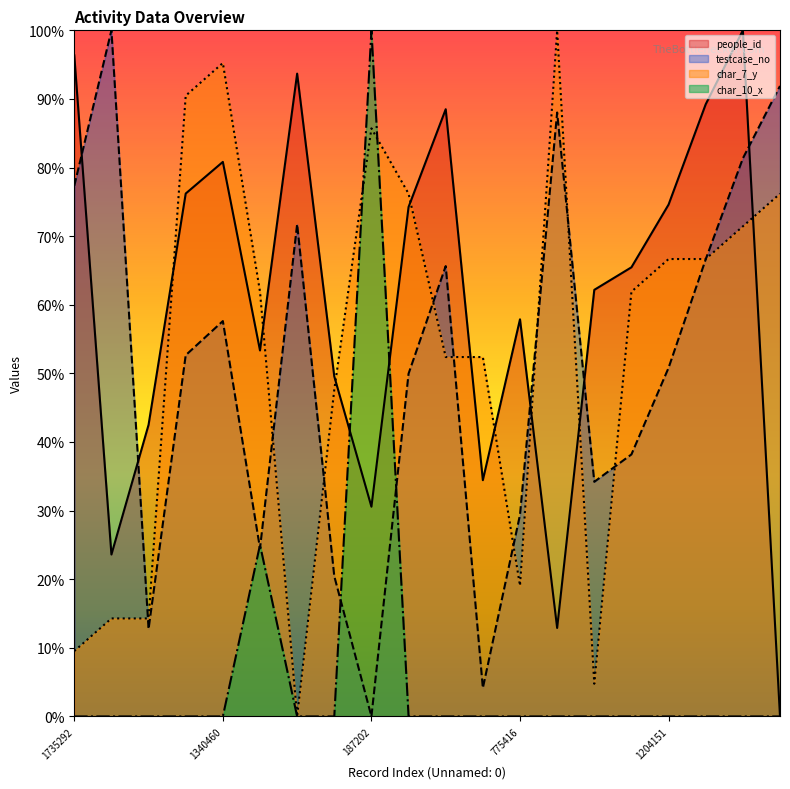

Rank the series at 1948912 from lowest to highest value.

char_10_x, people_id, testcase_no, char_7_y